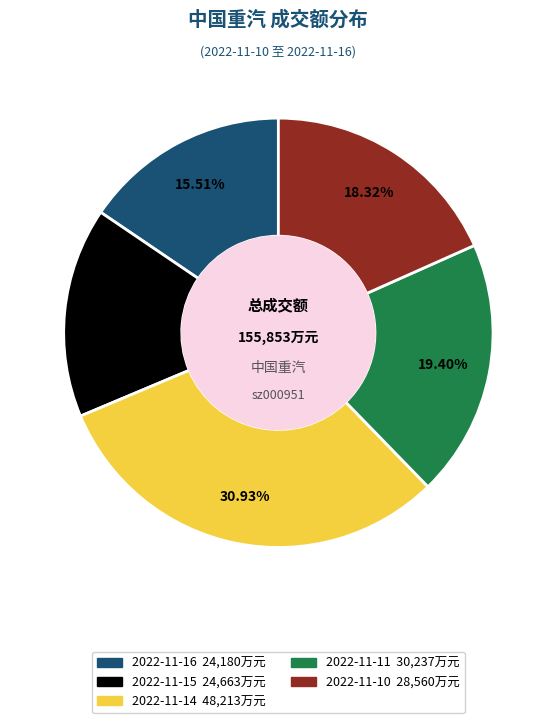

To the nearest percent, what portion does 2022-11-16 represent?

16%